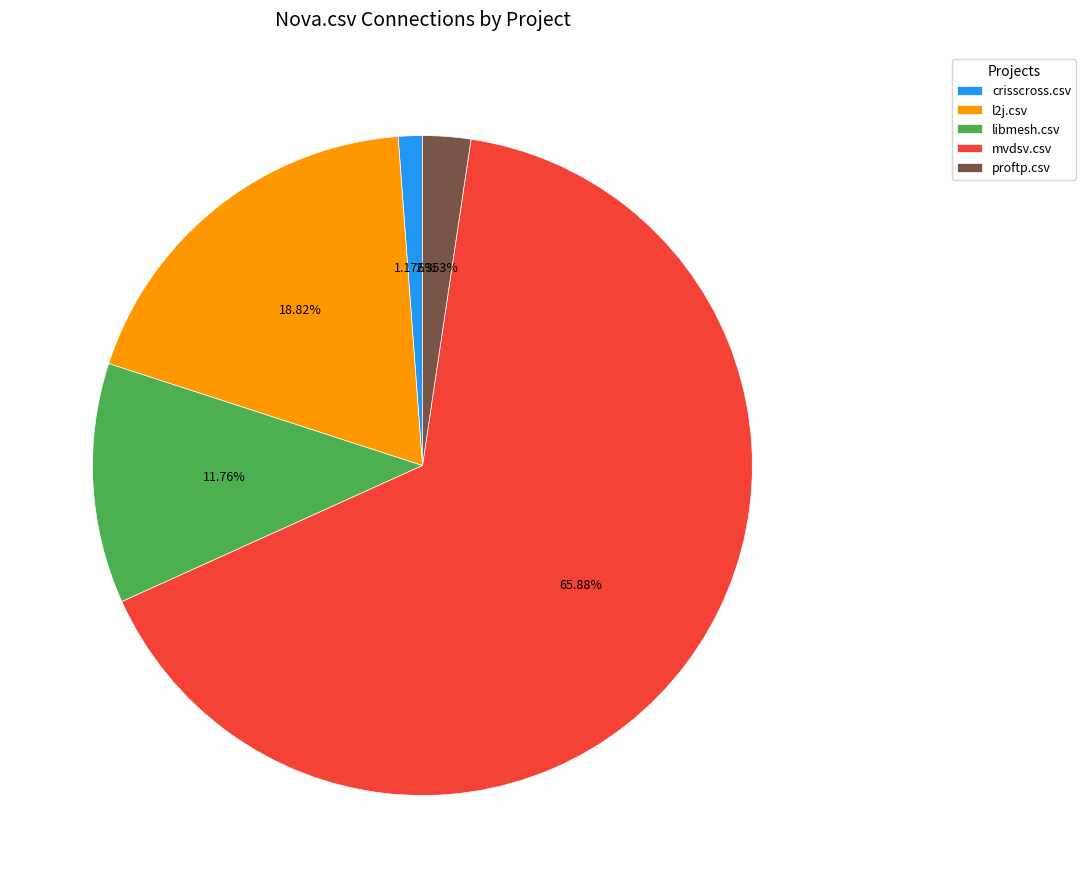

Approximately how many times larger is the value at proftp.csv compared to crisscross.csv?

2.0